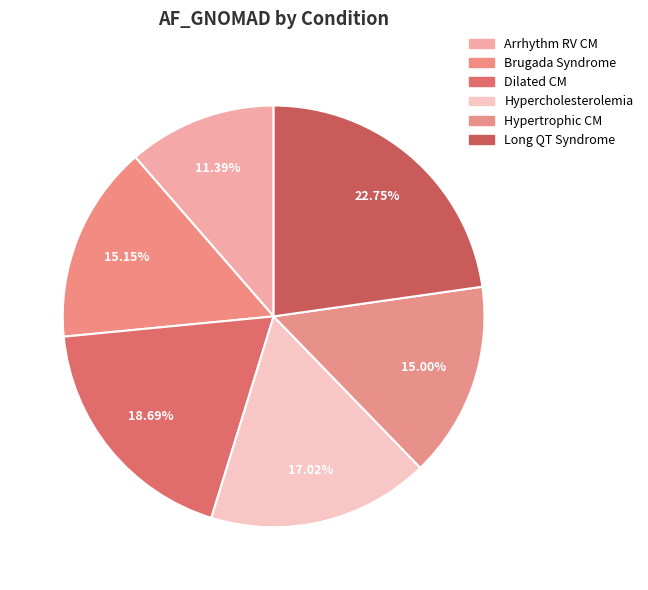

The Long QT Syndrome slice represents 23% of the pie. True or false?

True